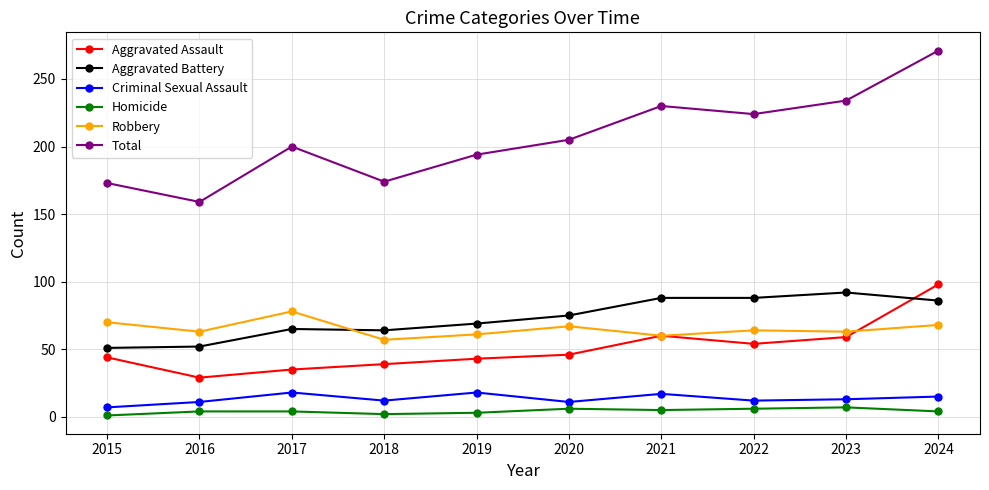

True or false: Robbery has a value of 57 at 2018.

True